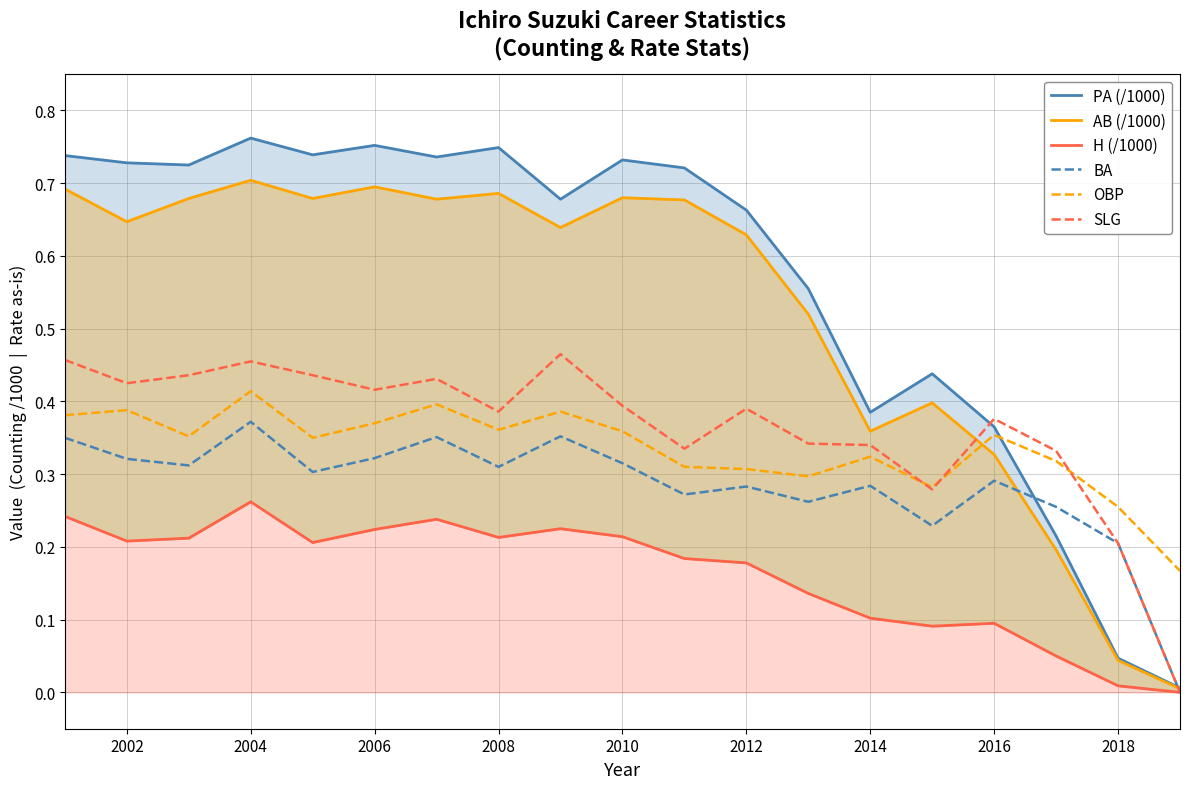

What is the difference between the maximum and minimum values in the SLG series?

0.5